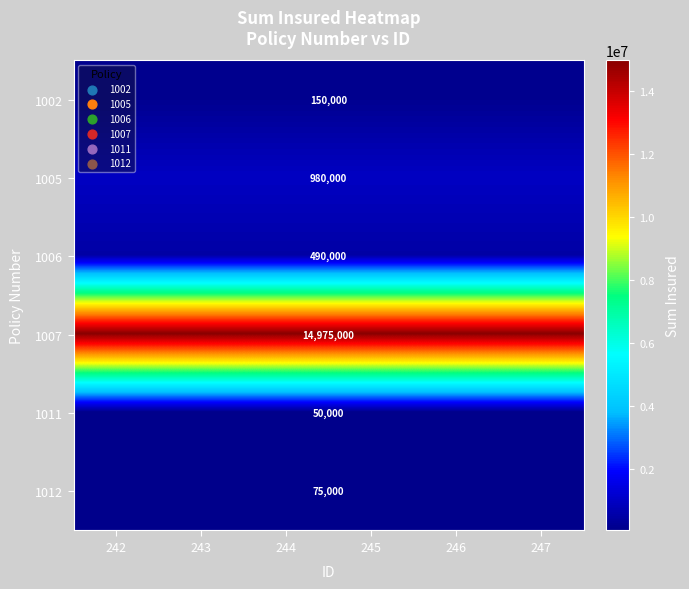

The 1007 series shows 3327376 at 244. True or false?

False